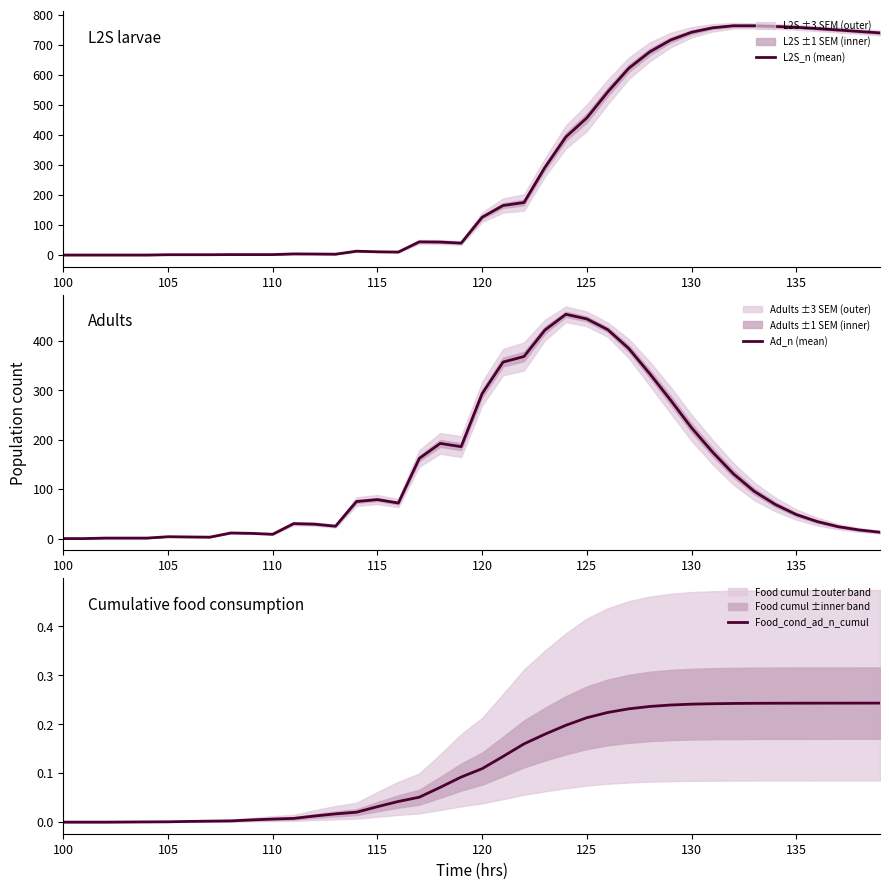

The value of L2S_n (mean) at 100 is 0.0. True or false?

True